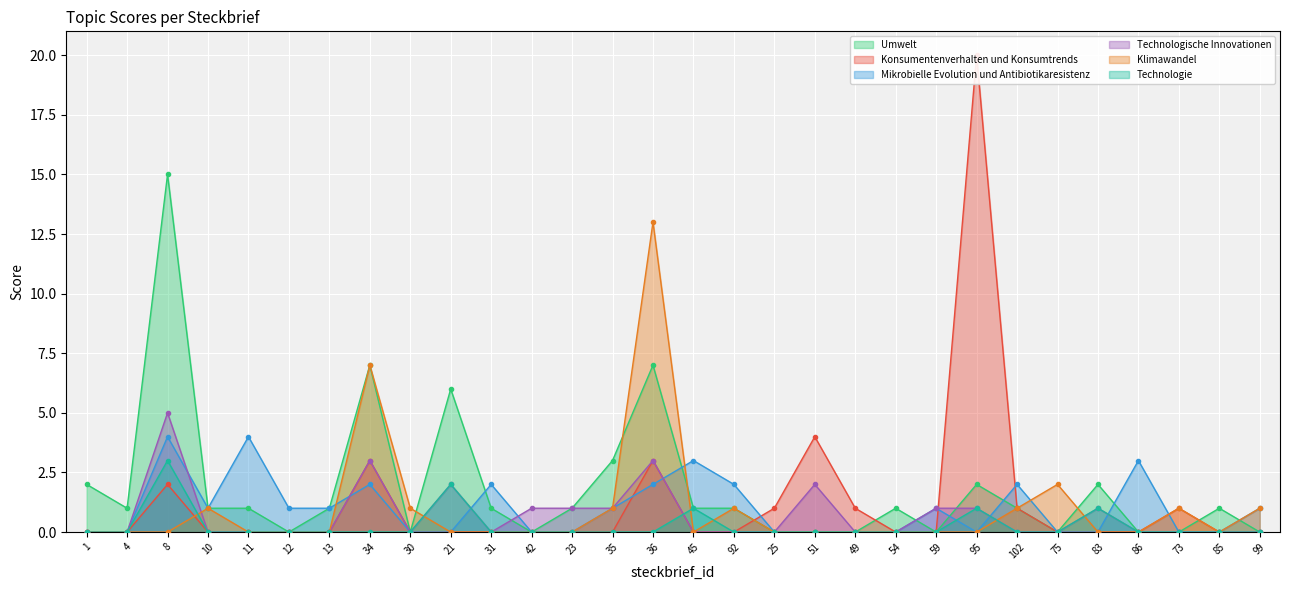

What position from the left is 99?

30